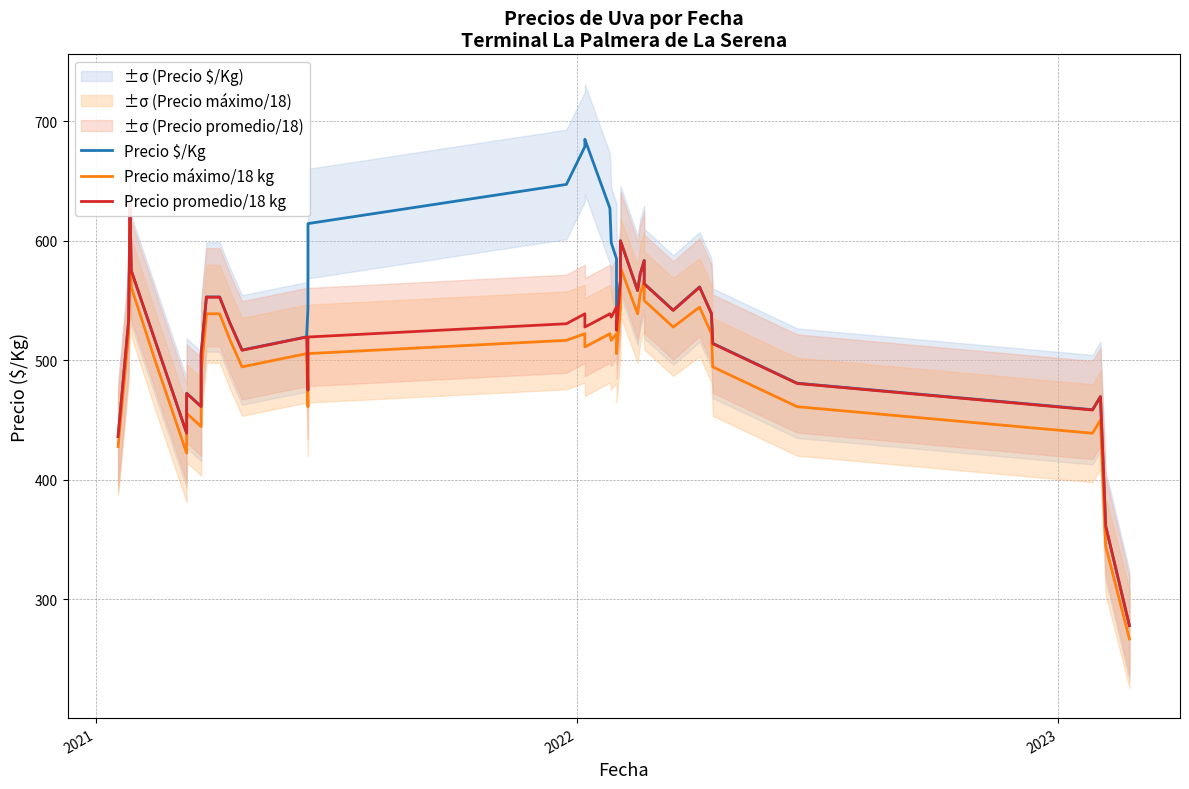

How many values in the Precio promedio/18 kg series are below 533?

20